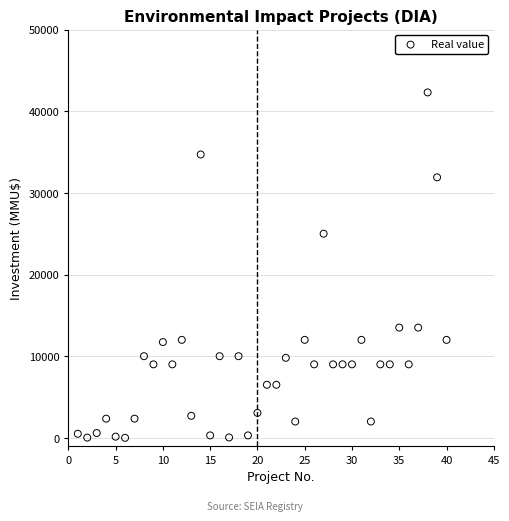

What is the range of Y values (max minus min)?

42300